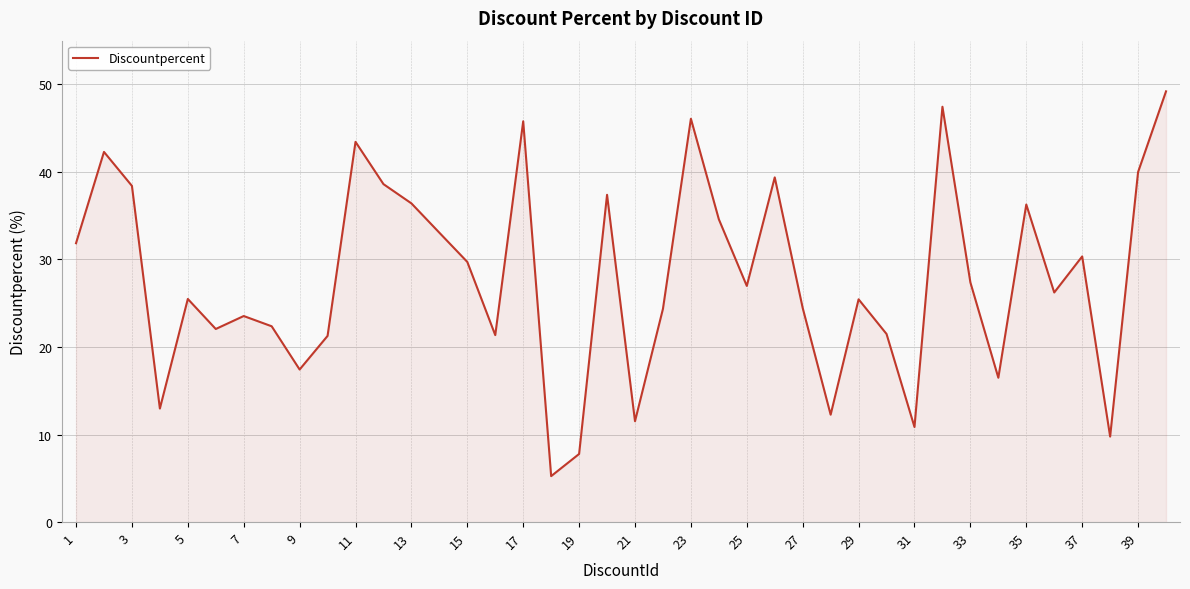

What is the maximum value shown in the chart?

49.2